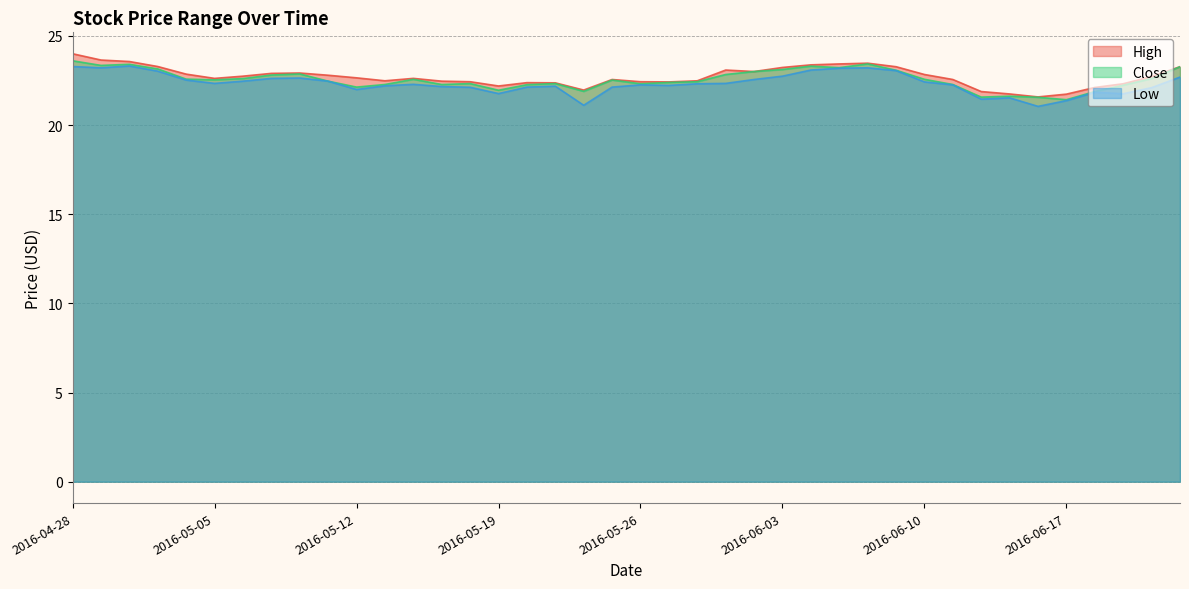

What is the value of the High point at the 3rd from the left?

23.6